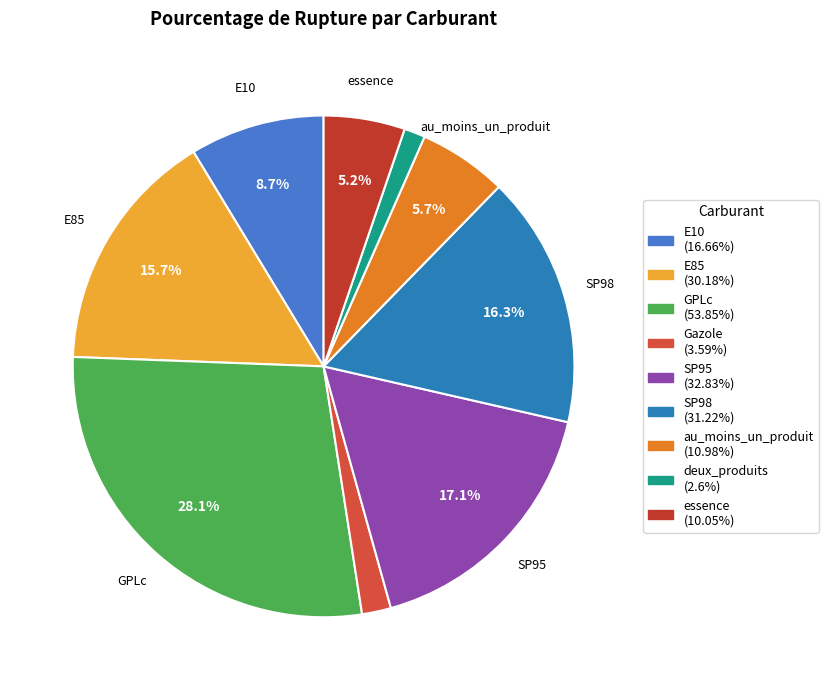

How many slices are in this pie chart?

9